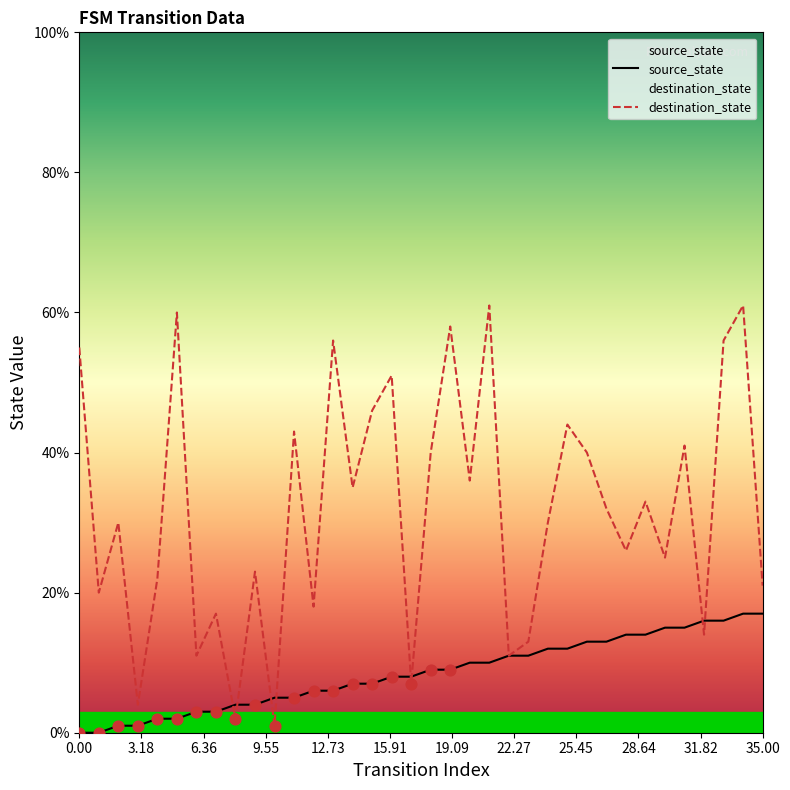

Which series reaches the maximum Y coordinate?

destination_state